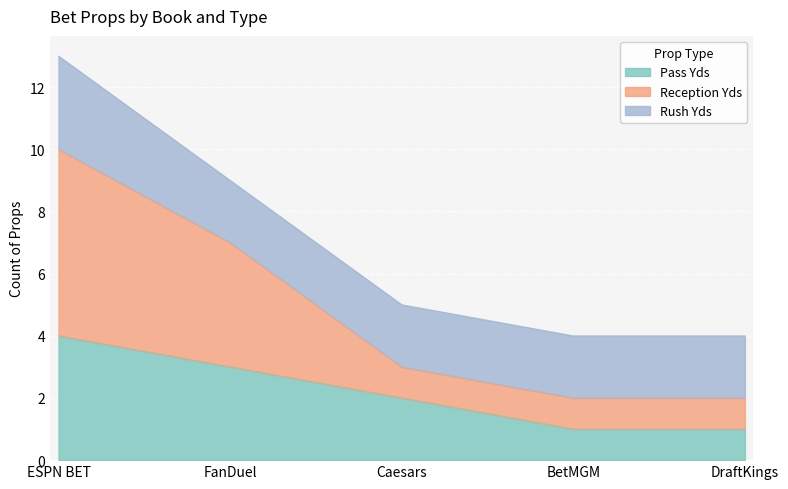

What is the total value across all series at Caesars?

5